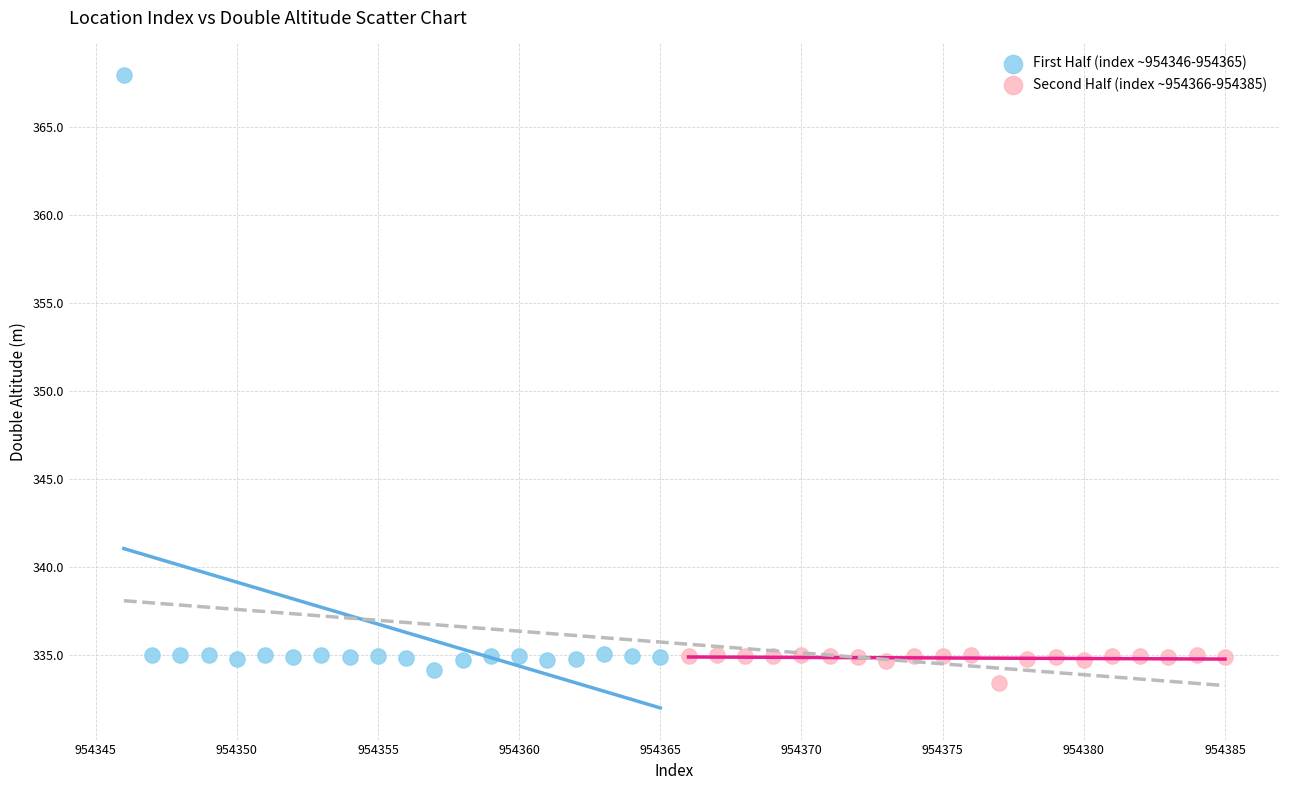

Which series contains the highest Y value?

First Half (index ~954346-954365)